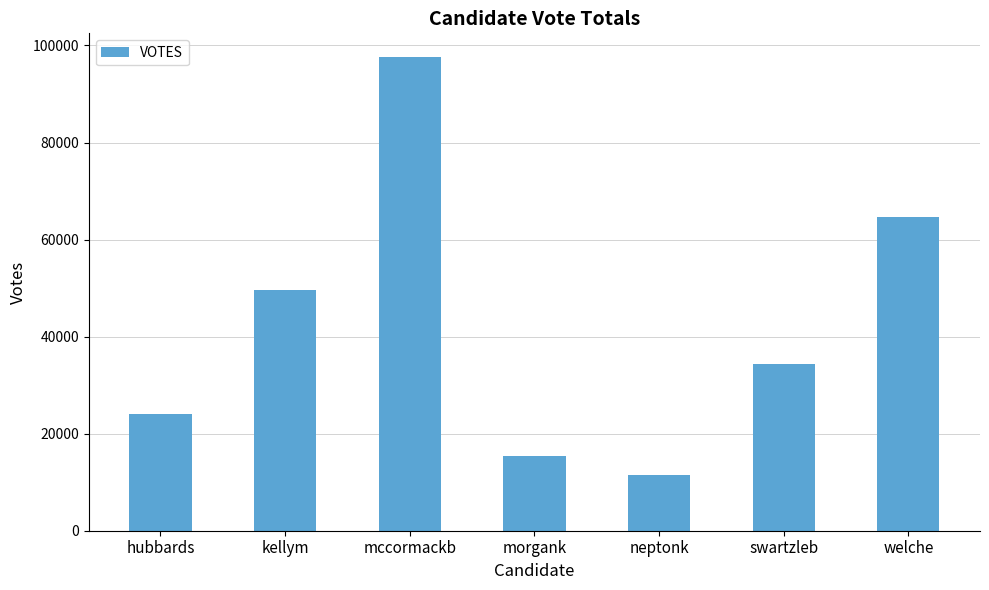

Approximately how many times larger is the value at morgank compared to mccormackb?

0.2